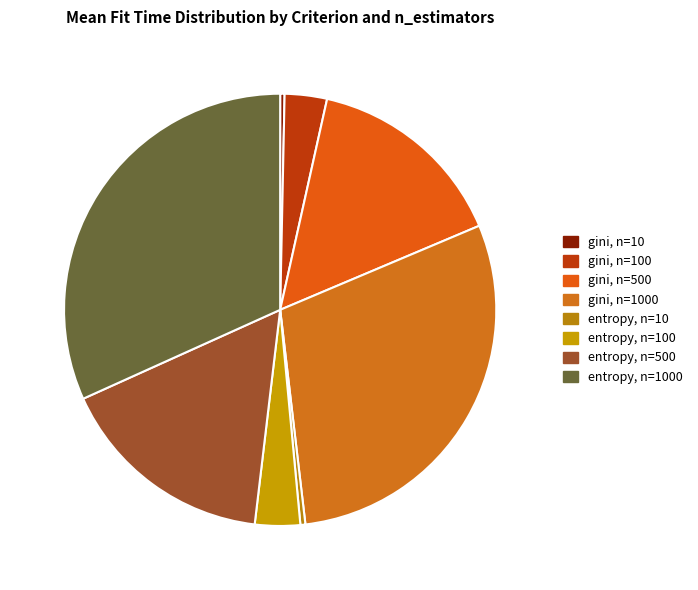

Which has a higher value, gini, n=1000 or entropy, n=10?

gini, n=1000